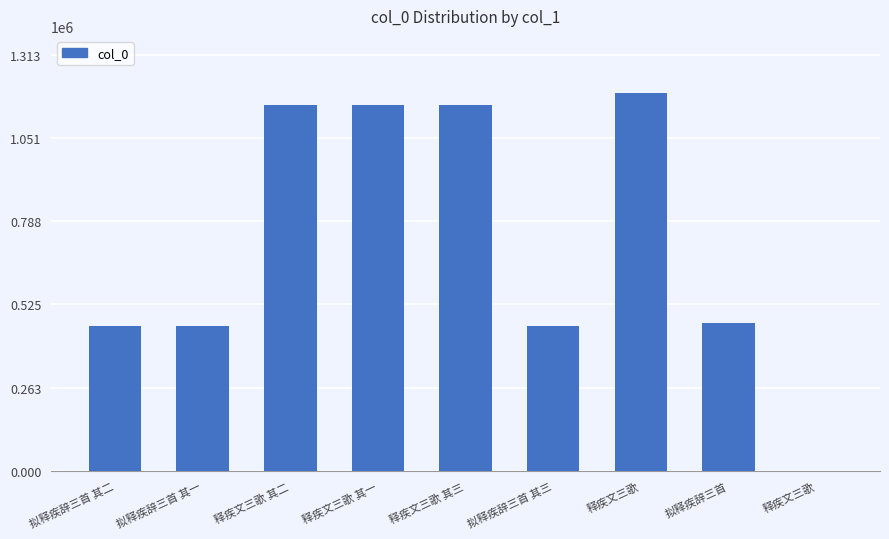

The value at 释疾文三歌 其三 is 592215. True or false?

False